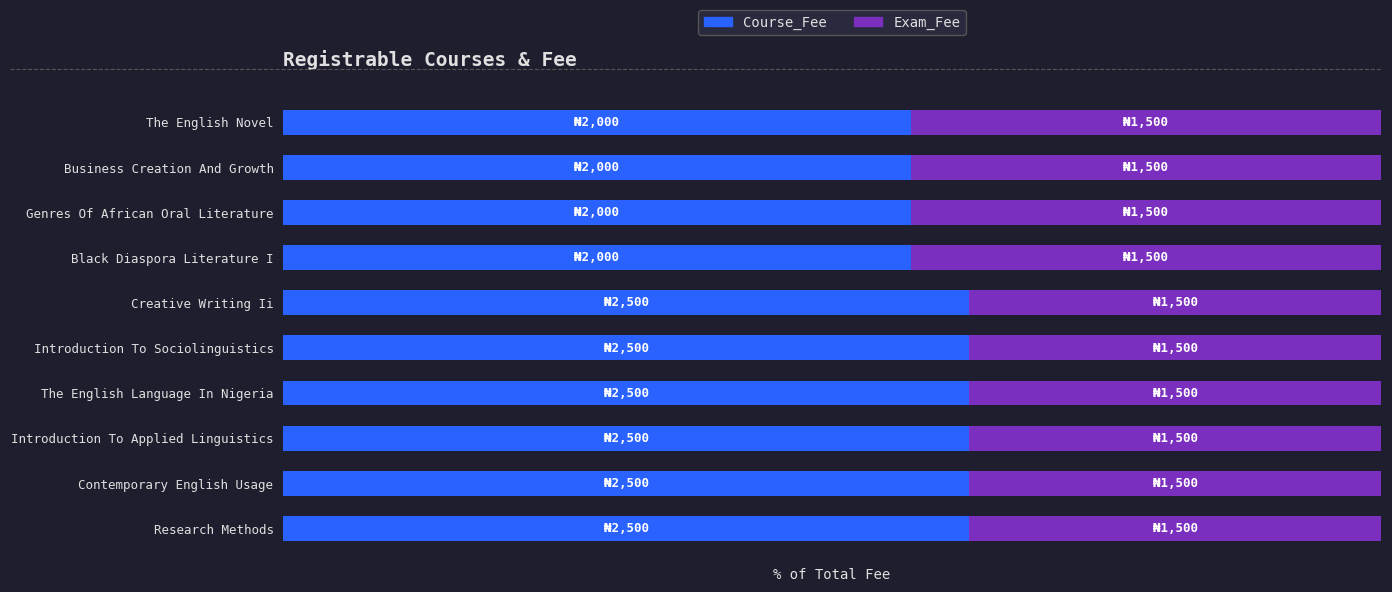

Where is Exam_Fee nearest to the value 40?

Creative Writing Ii